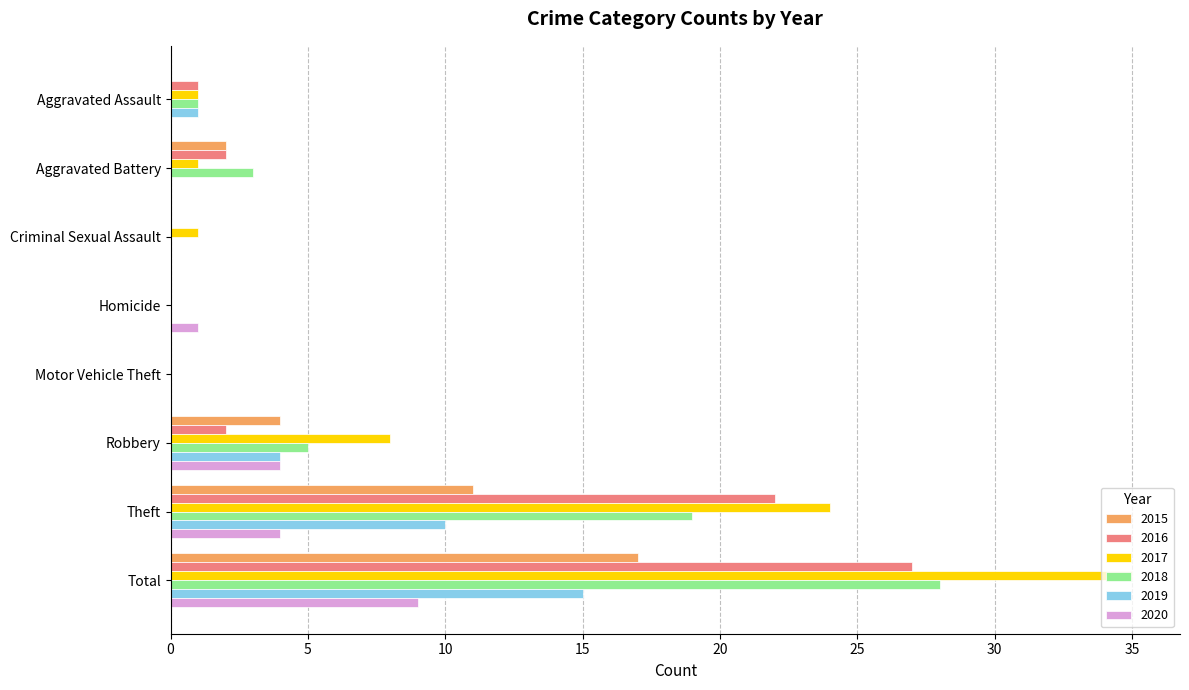

The 2019 series shows -10 at Motor Vehicle Theft. True or false?

False